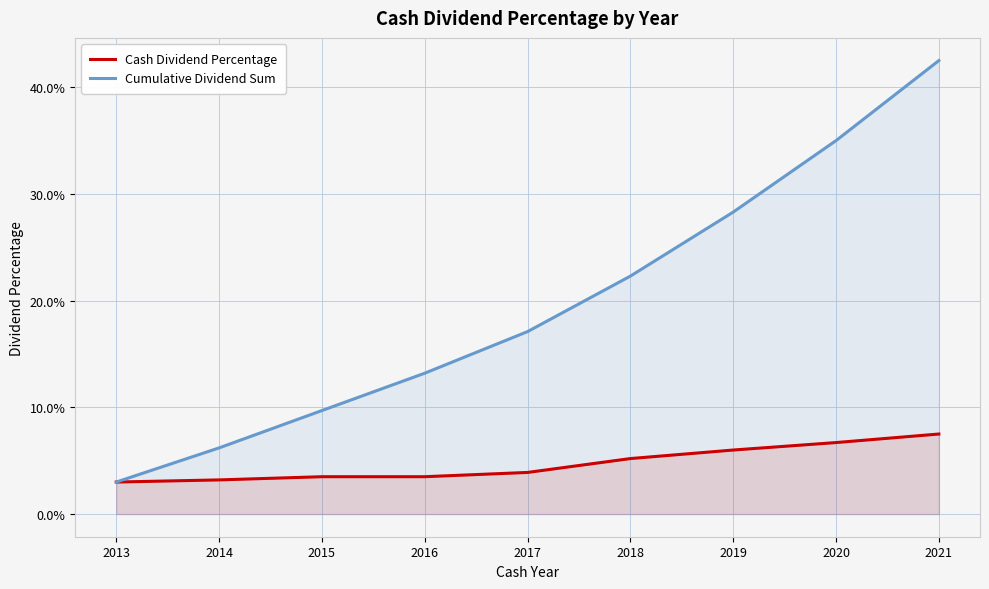

True or false: Cash Dividend Percentage and Cumulative Dividend Sum intersect in this chart.

False